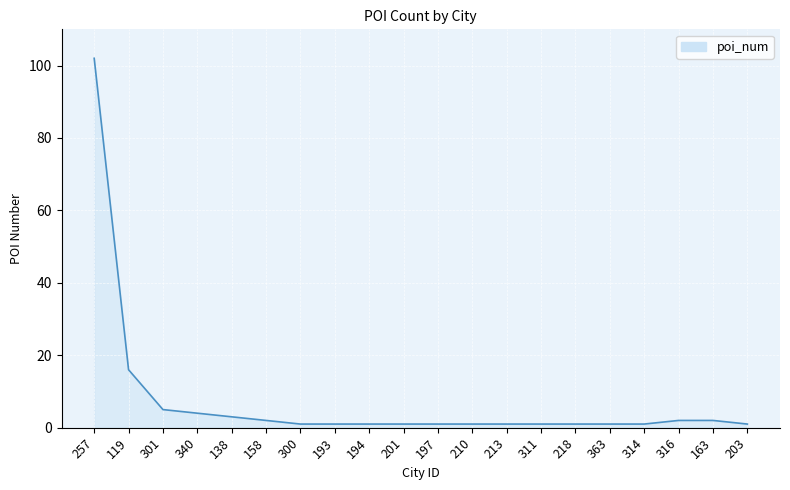

Where is the data nearest to the value 51?

119